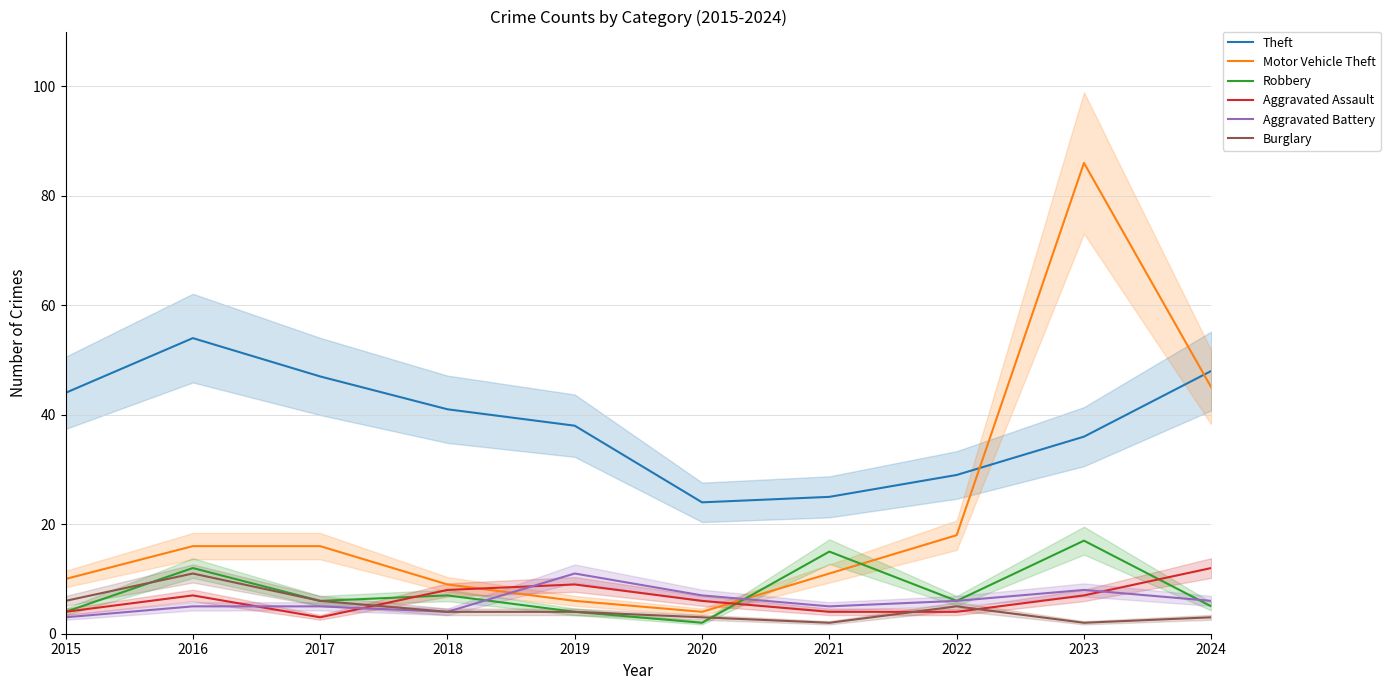

Which series has the largest range (max minus min)?

Motor Vehicle Theft